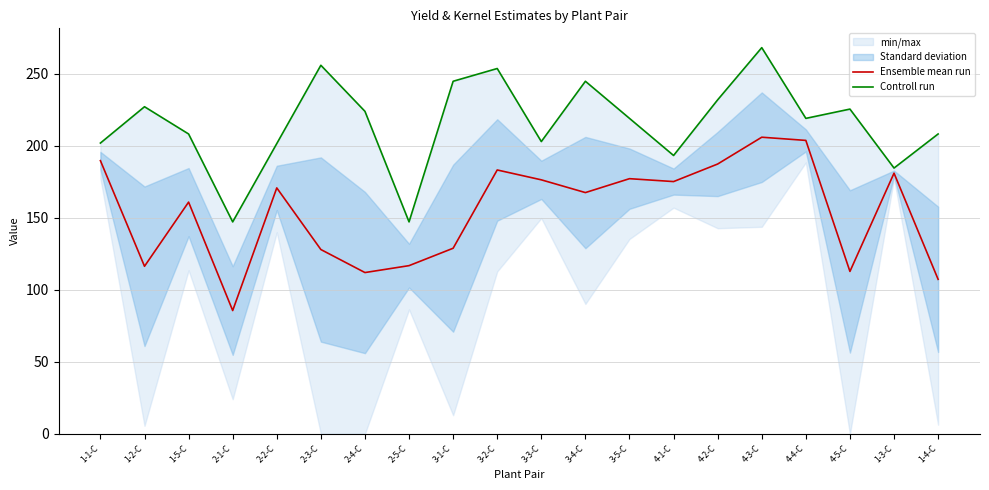

What is the average value of the Controll run series?

215.5